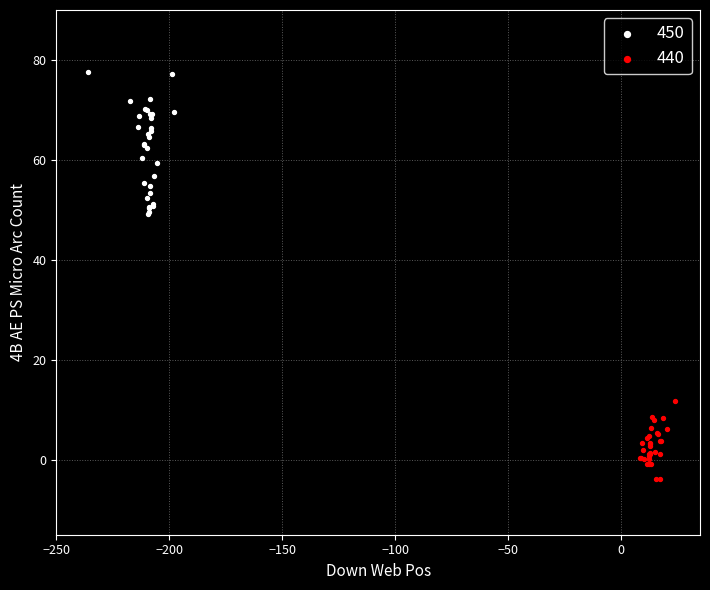

Which series has the widest spread of Y values?

450